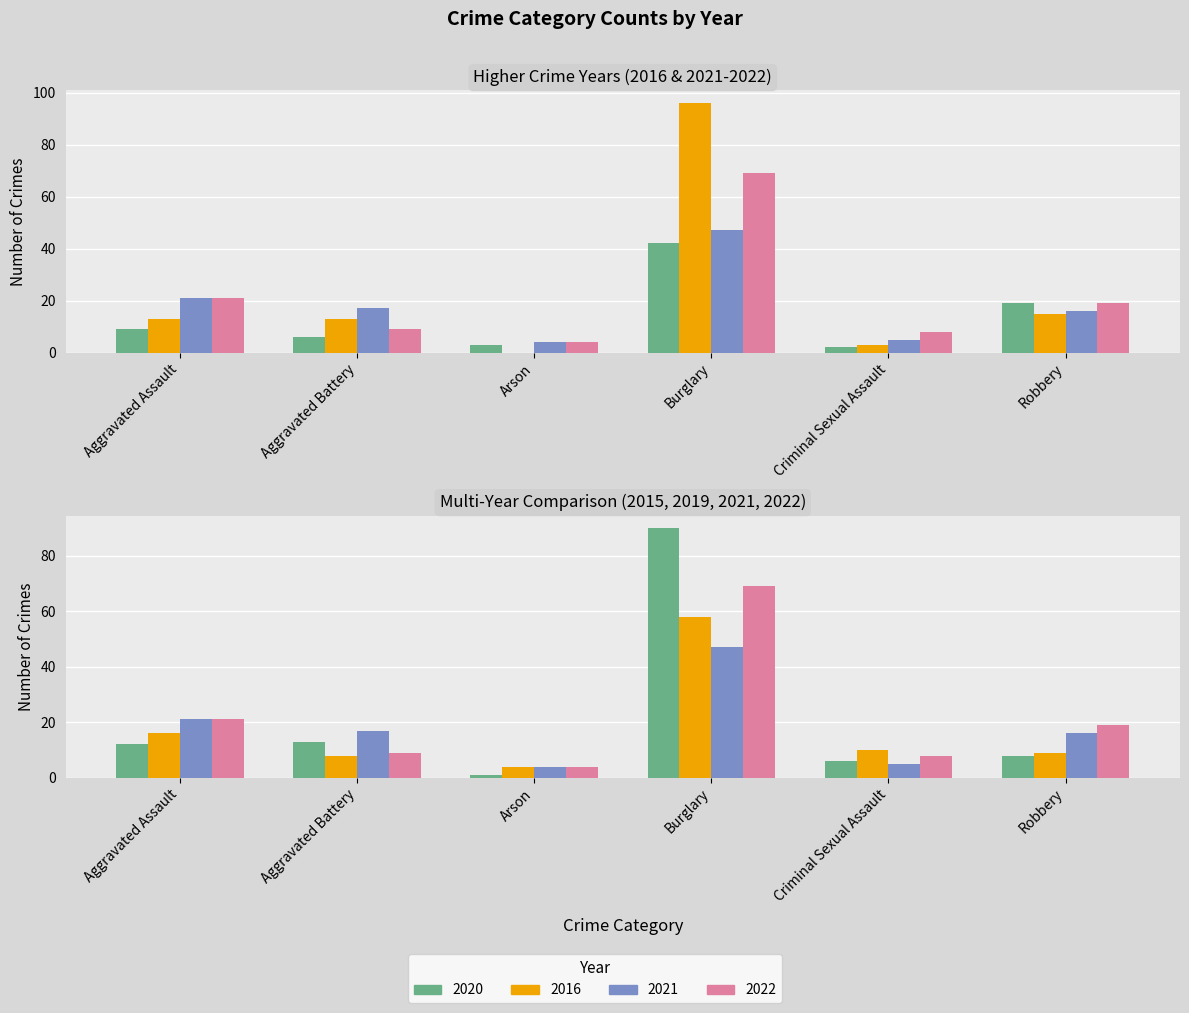

Which has a higher value, Criminal Sexual Assault or Arson?

Arson